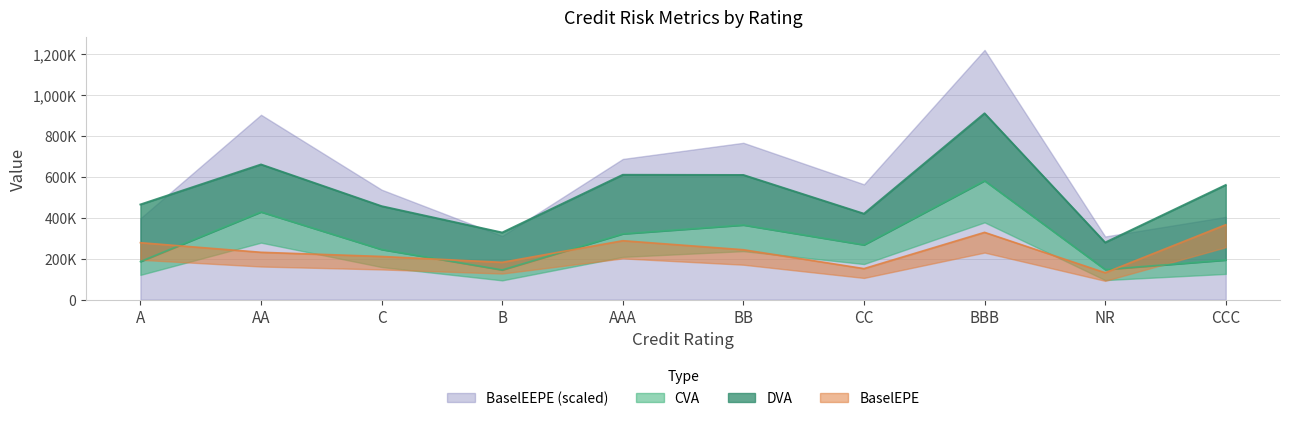

Is it true that DVA equals 79259.3 at NR?

False